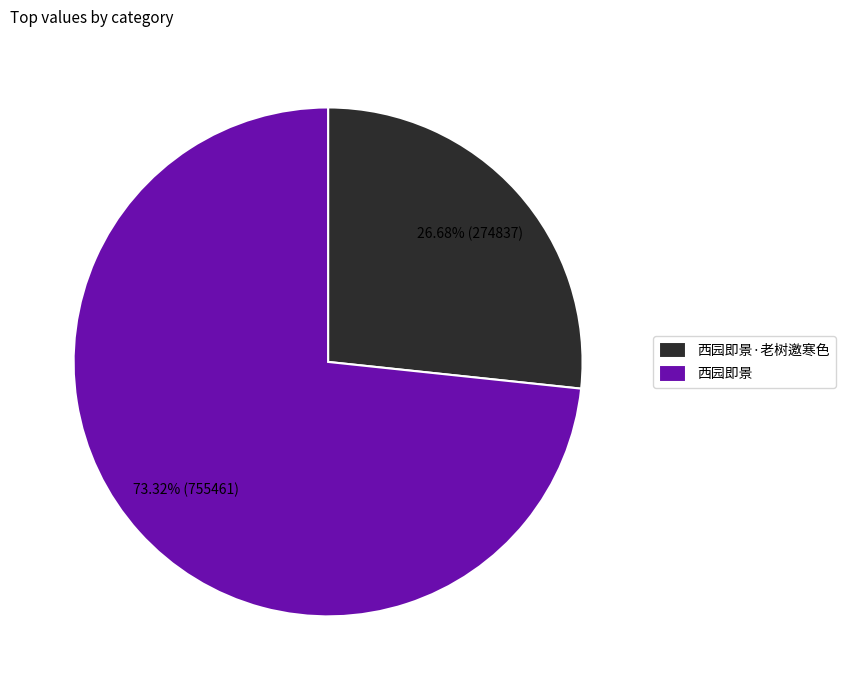

True or false: 西园即景·老树邀寒色 accounts for 34% of the total.

False